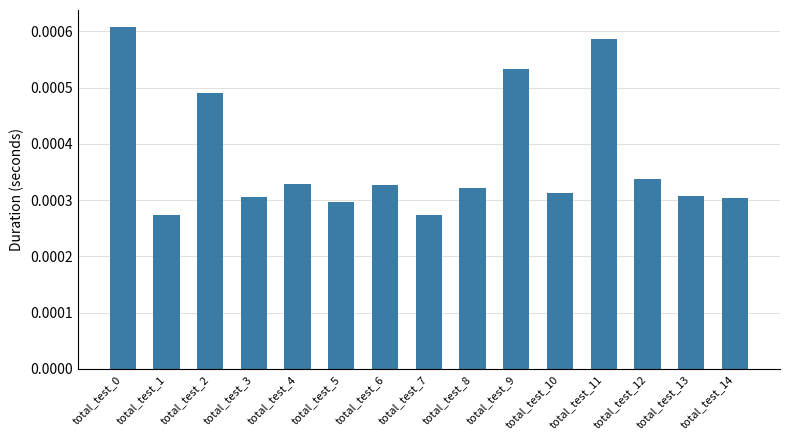

Between total_test_5 and total_test_10, which is larger?

total_test_10